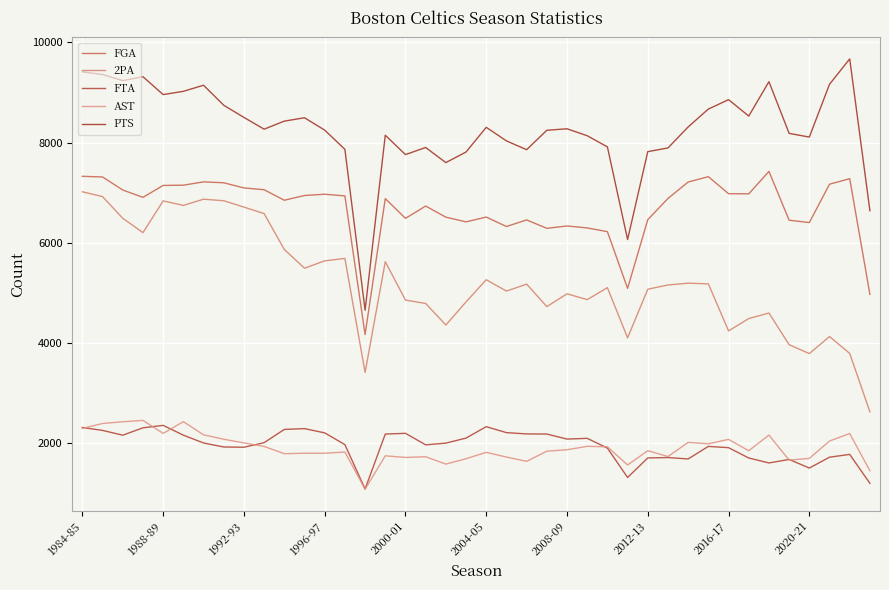

Which series has the largest total across all categories?

PTS